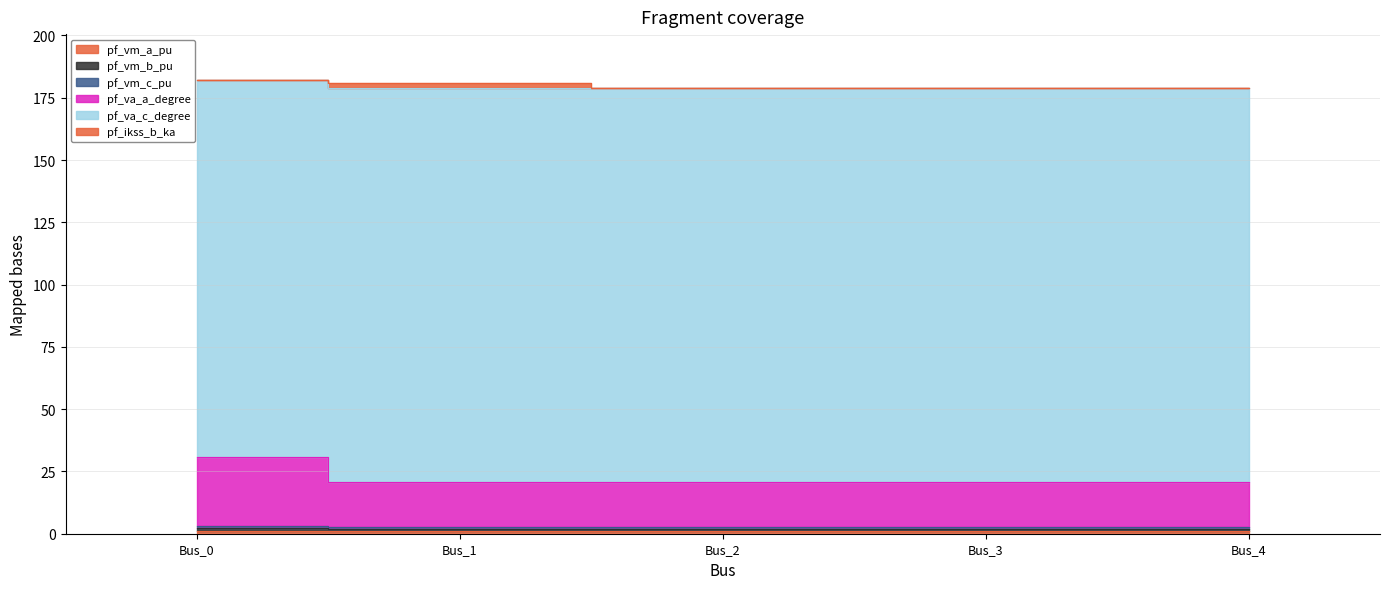

Which series changed the most between Bus_0 and Bus_1?

pf_va_a_degree